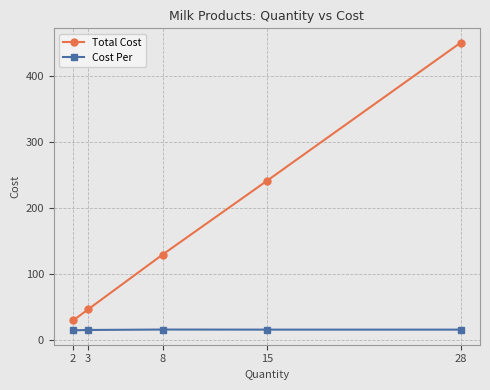

What is the approximate value of Cost Per at 15?

16.1